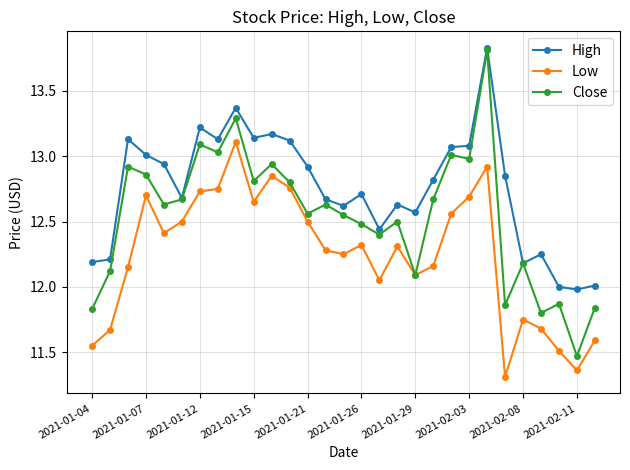

What is the smallest value displayed?

11.3